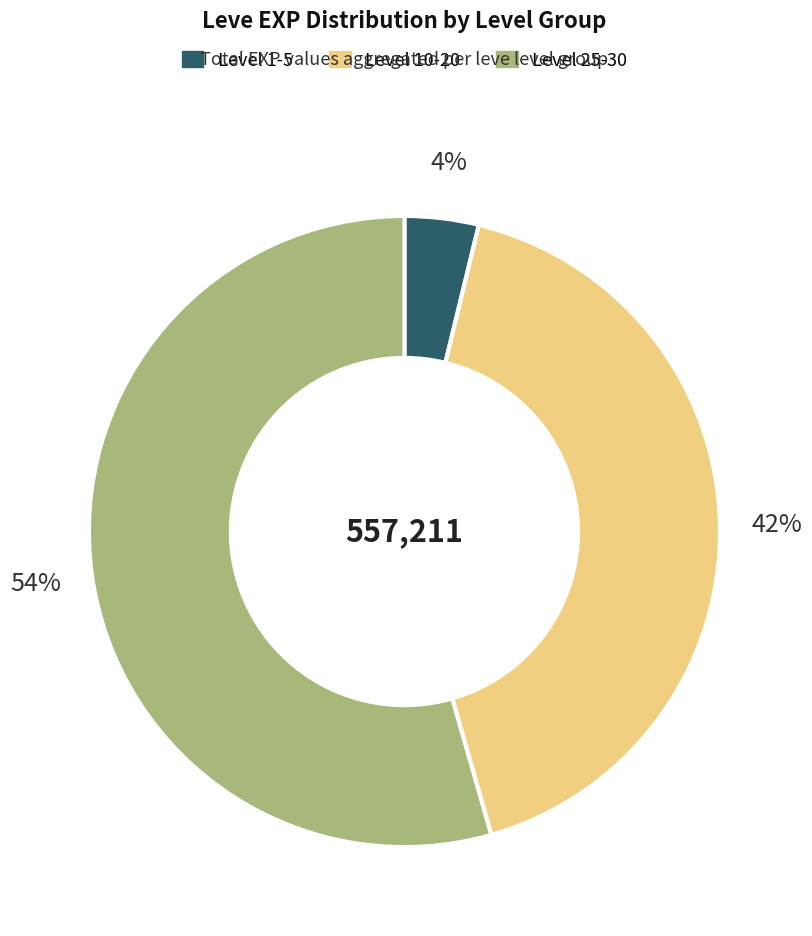

To the nearest percent, what is the combined percentage of Level 25-30 and Level 1-5?

58%